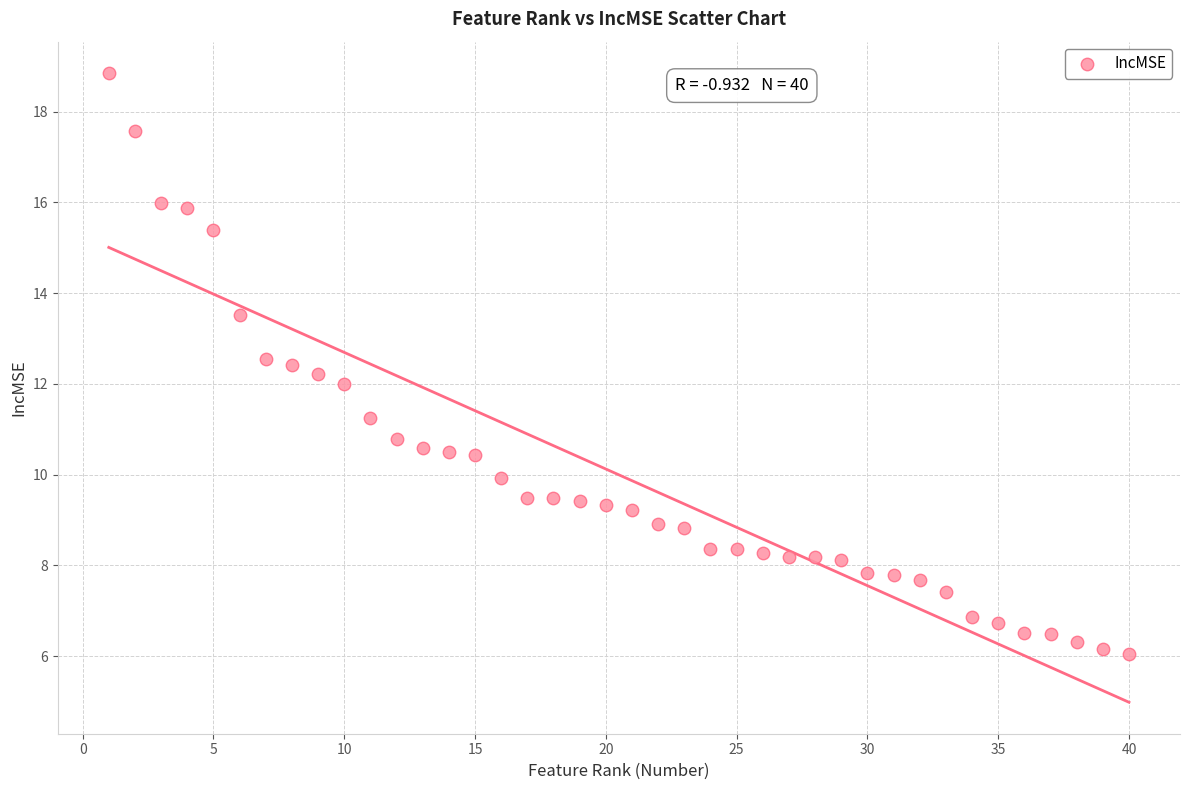

What is the range of X values (max minus min)?

39.0